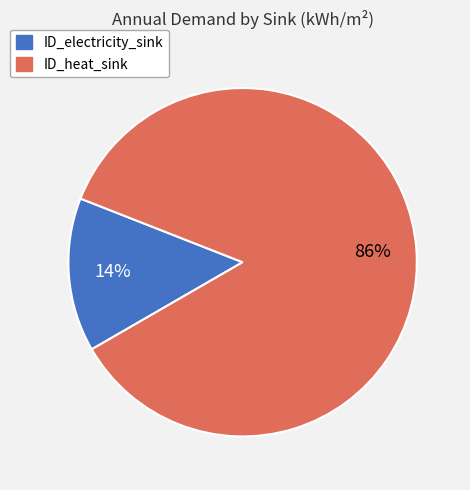

To the nearest percent, what is the combined percentage of ID_heat_sink and ID_electricity_sink?

100%